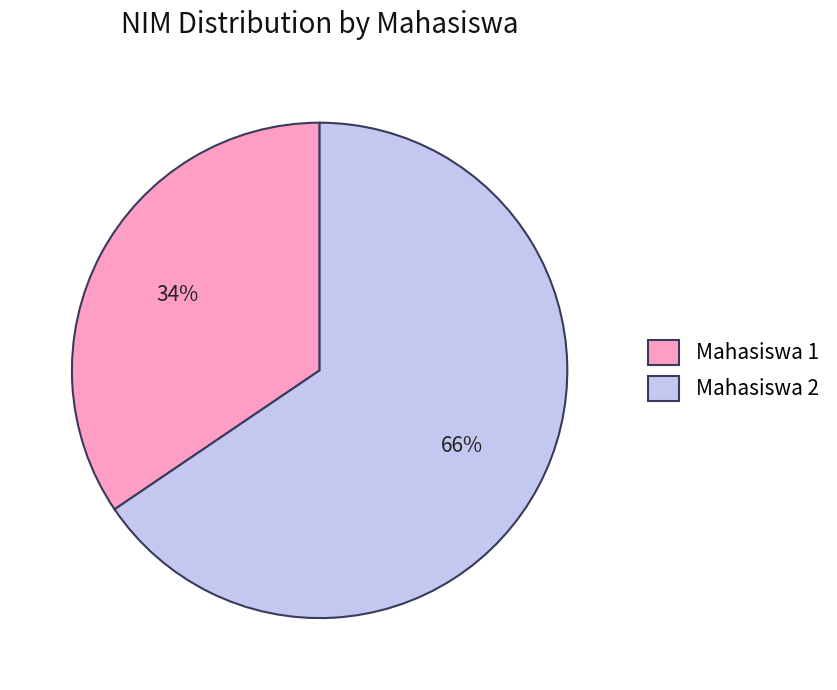

Rank the categories by value from highest to lowest.

Mahasiswa 2, Mahasiswa 1